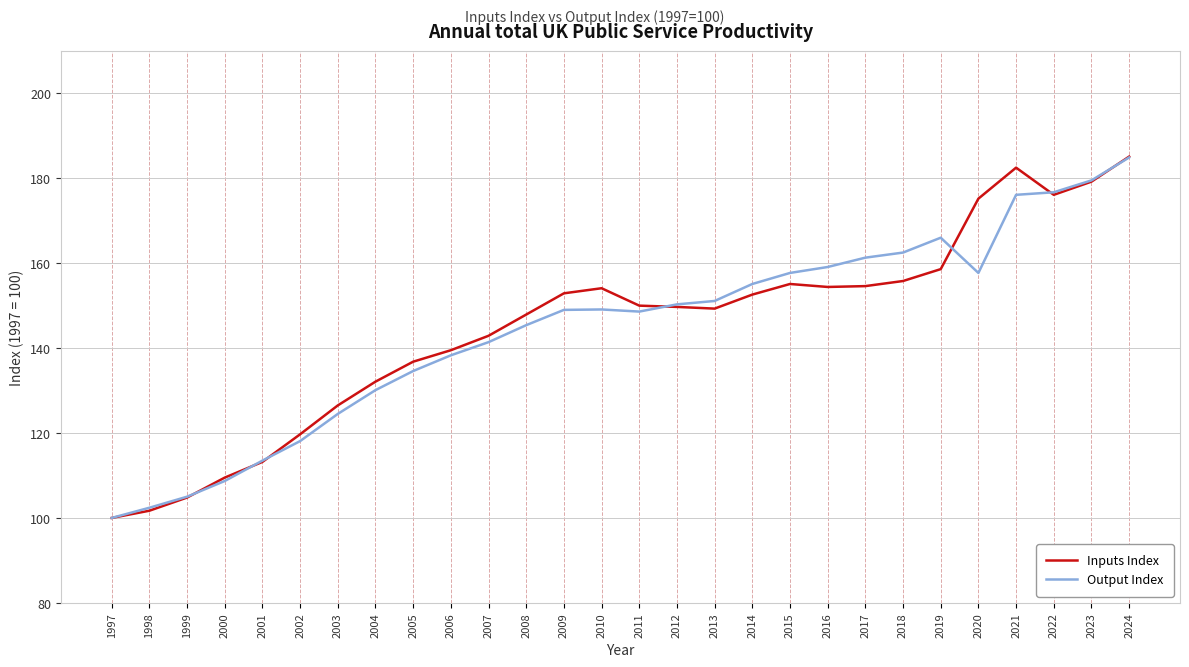

The Output Index series shows 161.3 at 2017. True or false?

True